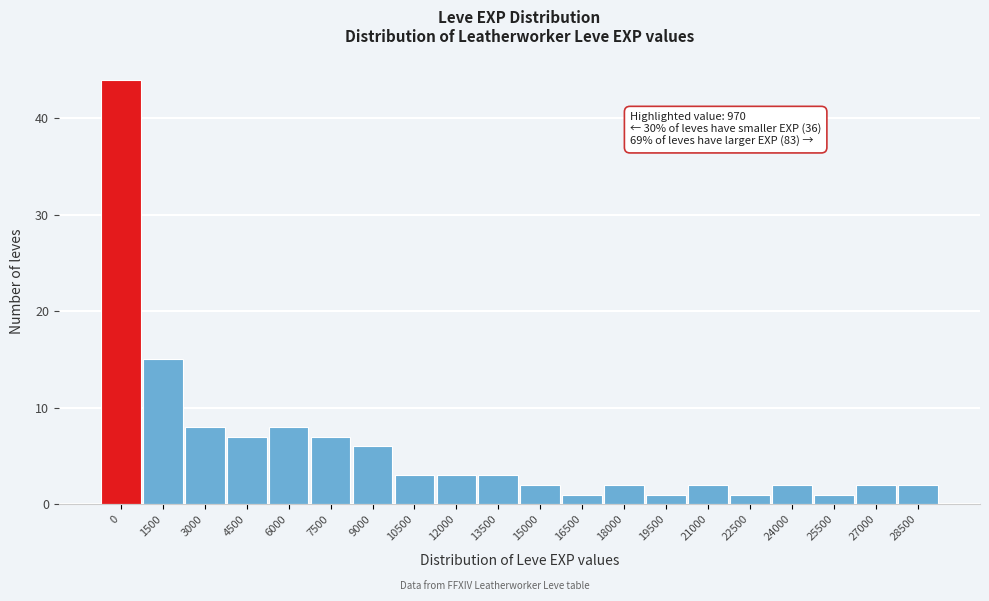

Reading left to right, transcribe all the data shown in this chart.

0=44	1500=15	3000=8	4500=7	6000=8	7500=7	9000=6	10500=3	12000=3	13500=3	15000=2	16500=1	18000=2	19500=1	21000=2	22500=1	24000=2	25500=1	27000=2	28500=2